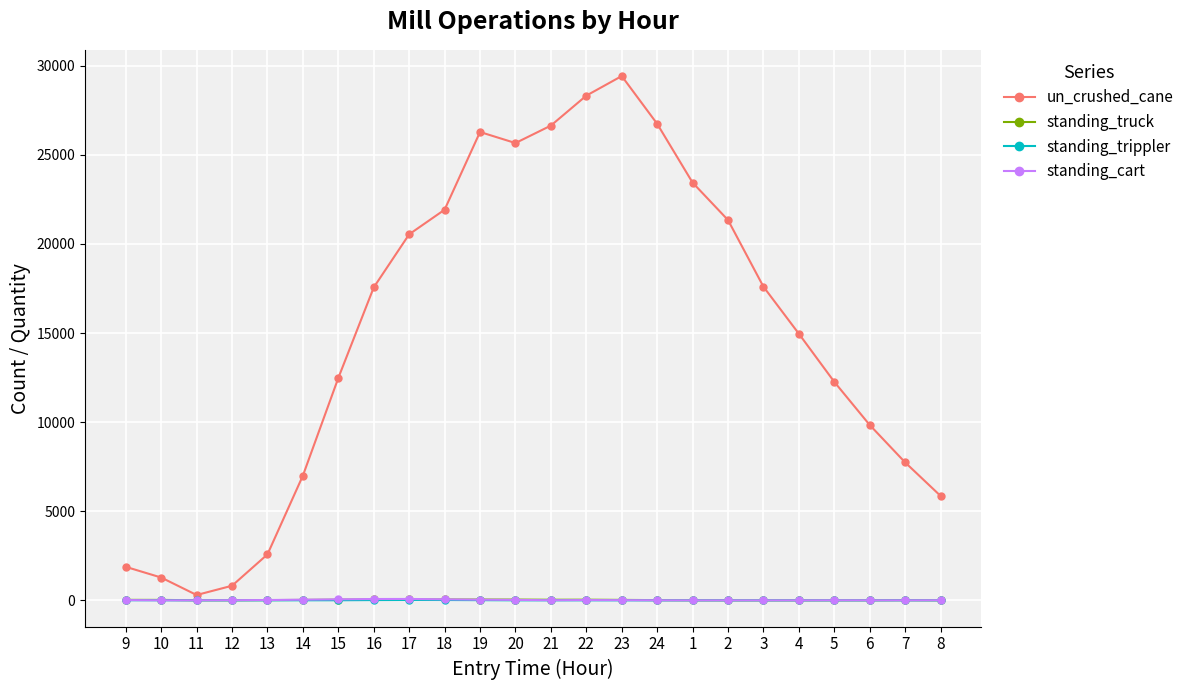

What is the greatest value displayed?

29420